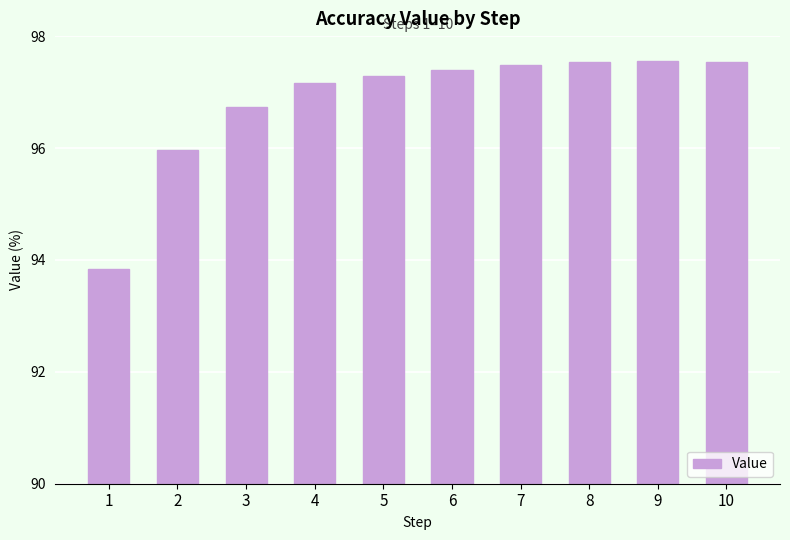

What value does the data have at 6?

97.4